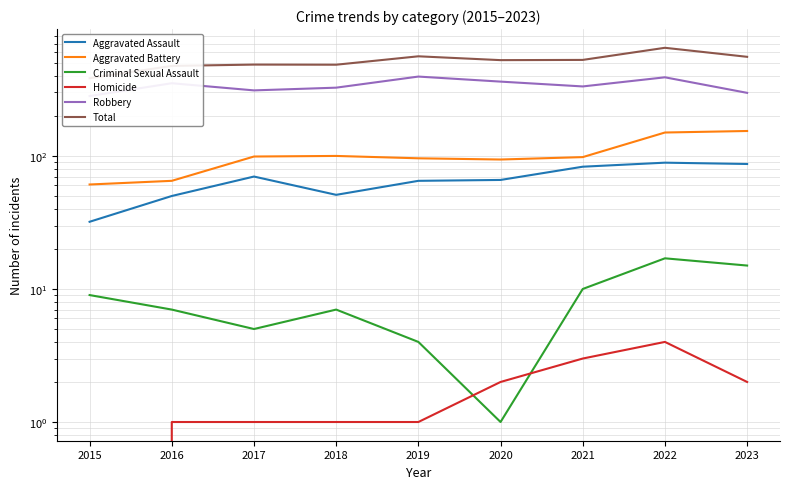

Which series has the widest spread of values?

Total